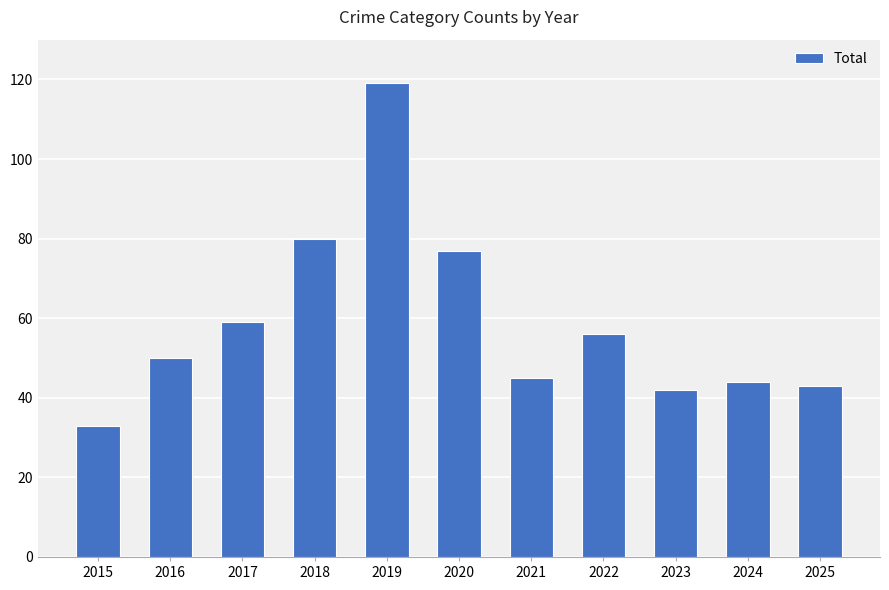

What is the sum of the values at 2015 and 2019?

152